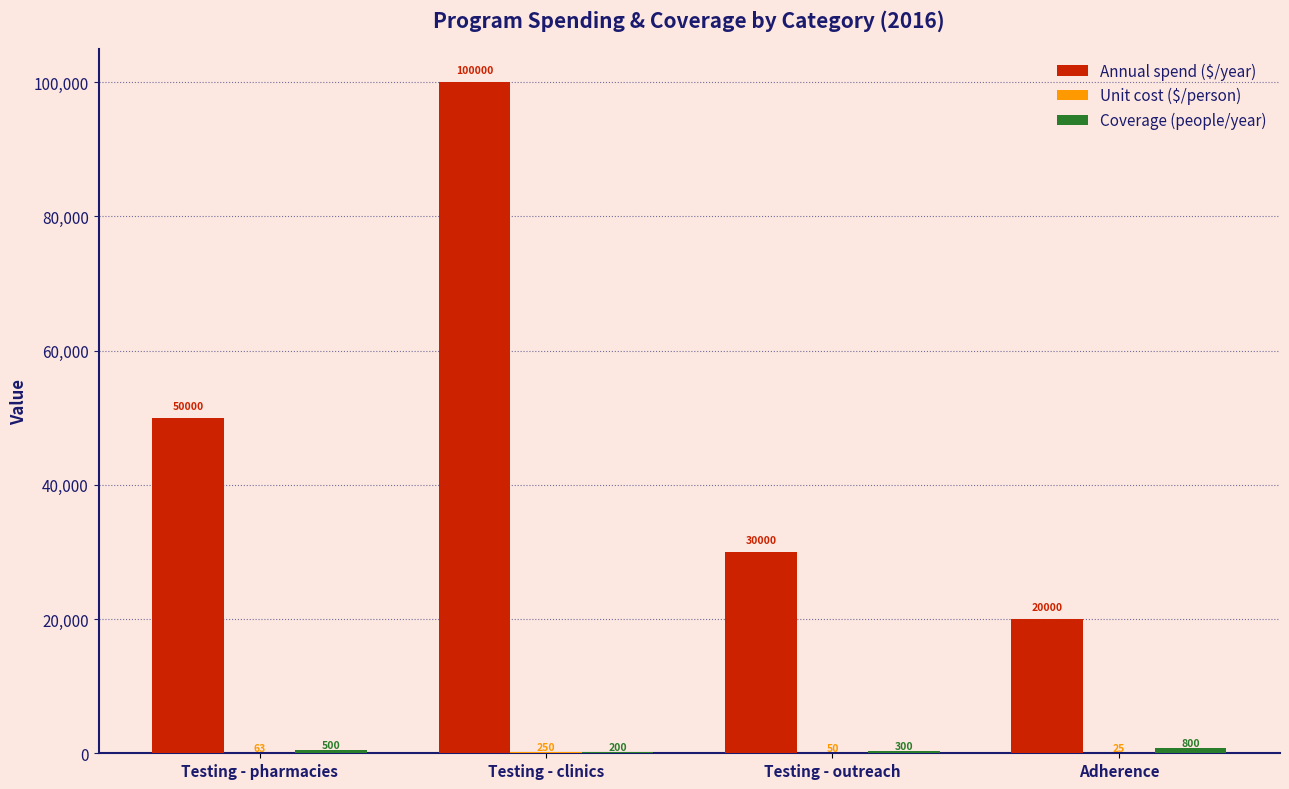

The Annual spend ($/year) series shows 20000 at Adherence. True or false?

True